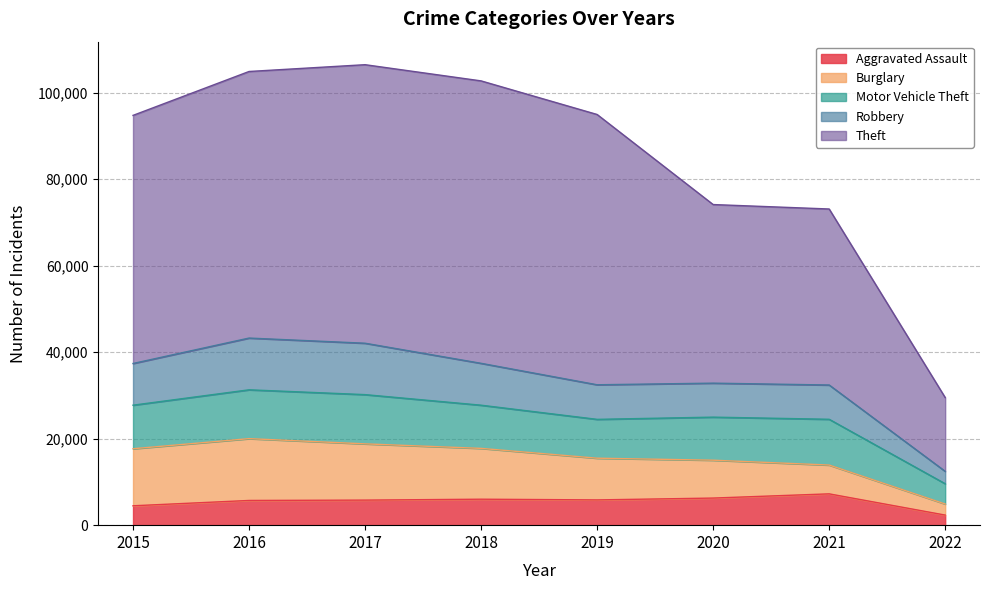

Between 2015 and 2021, which series saw the biggest shift?

Theft